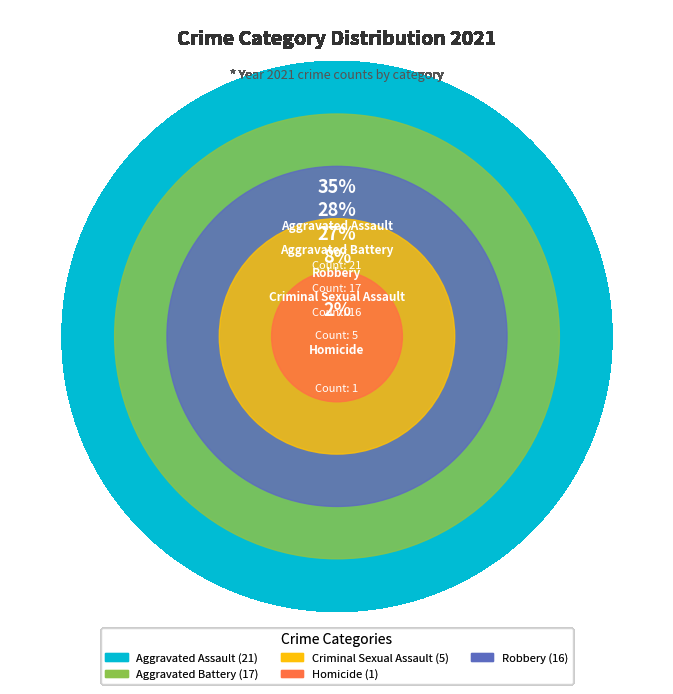

To the nearest percent, what is the average slice percentage?

20%